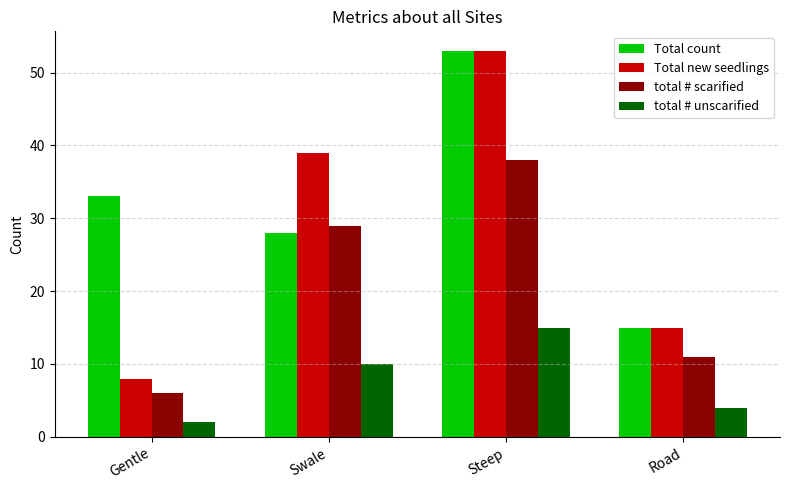

At how many categories does at least one series exceed 42?

1